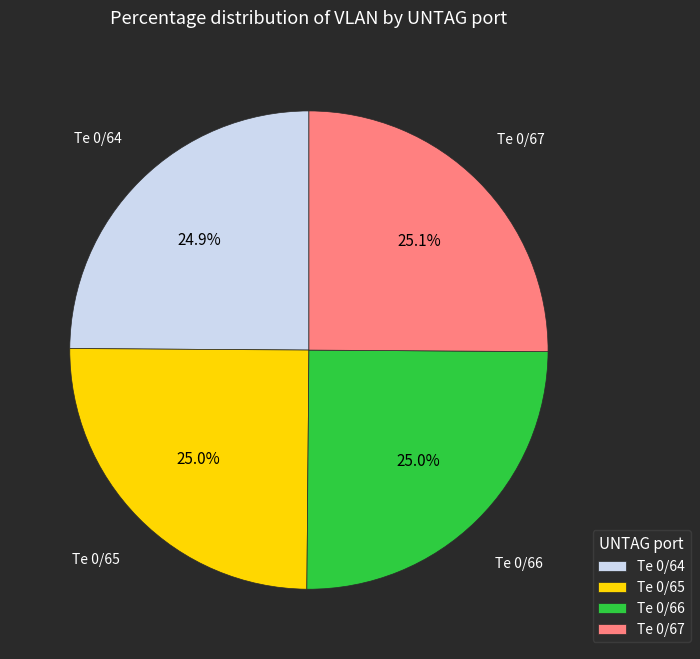

How many segments does this pie chart have?

4